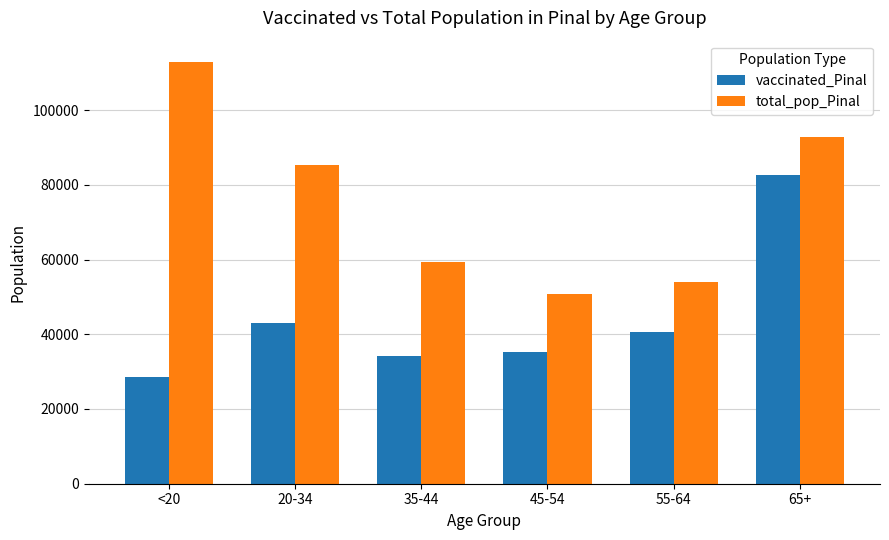

What is the total value across all series at 65+?

175484